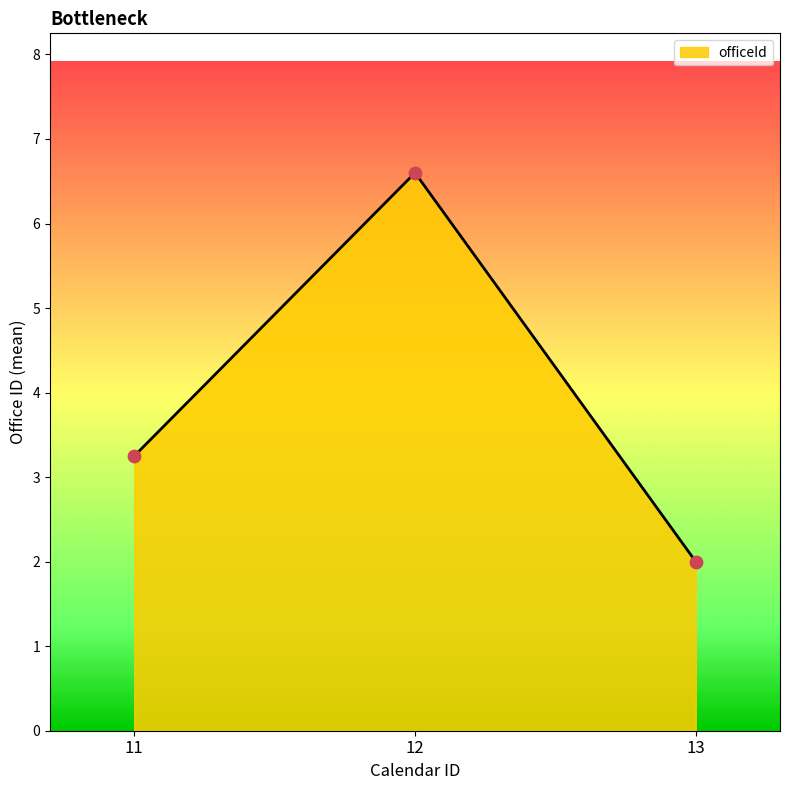

Approximately how many times larger is the value at 12 compared to 13?

3.3